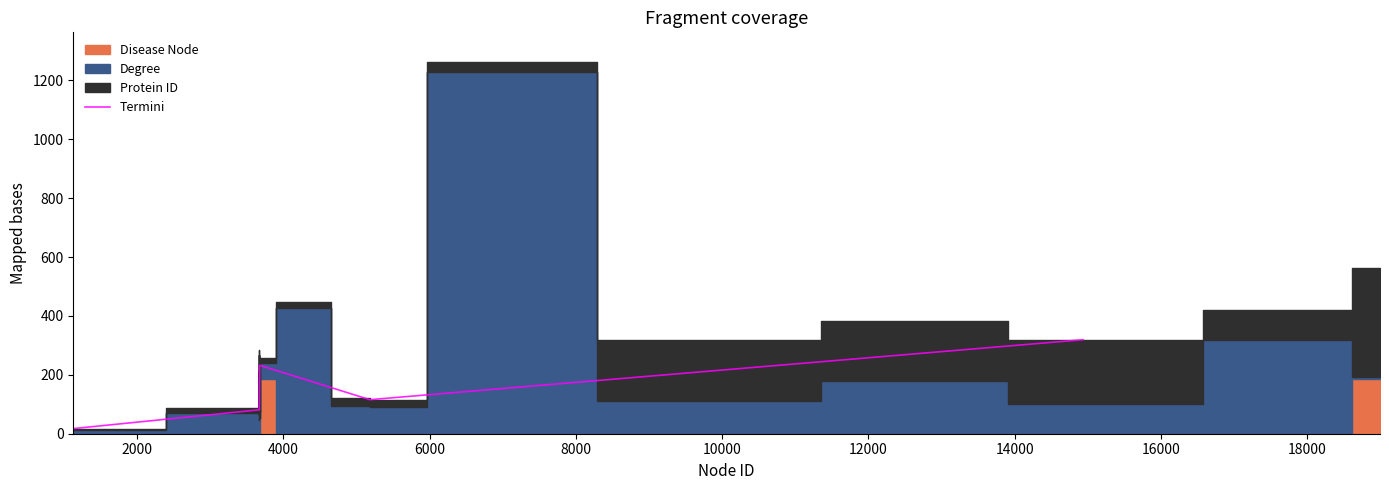

What is the highest value of the Termini series?

319.2